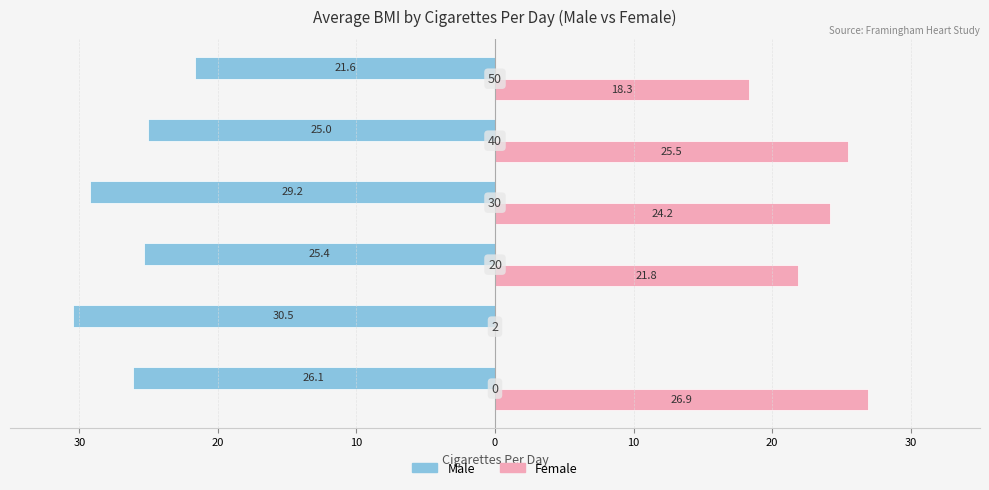

Reading right to left, extract all data points from this chart.

Male: -21.6	-25.0	-29.2	-25.4	-30.5	-26.1
Female: 18.3	25.5	24.2	21.8	0.0	26.9